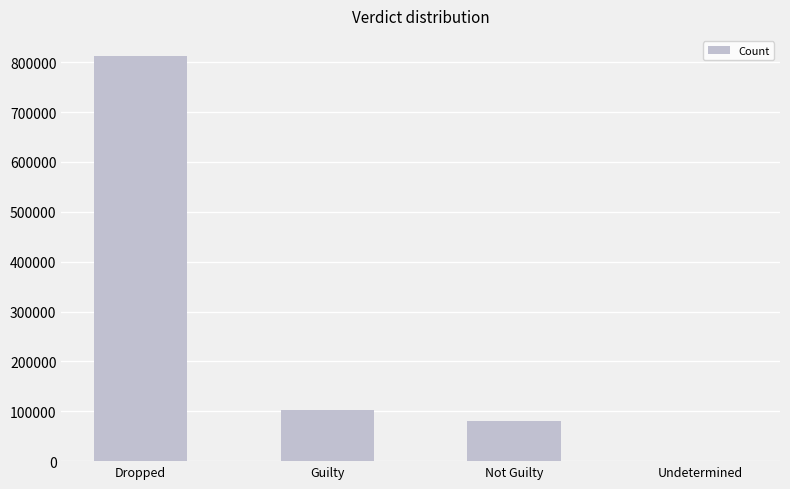

Which category has the highest value across all series?

Dropped